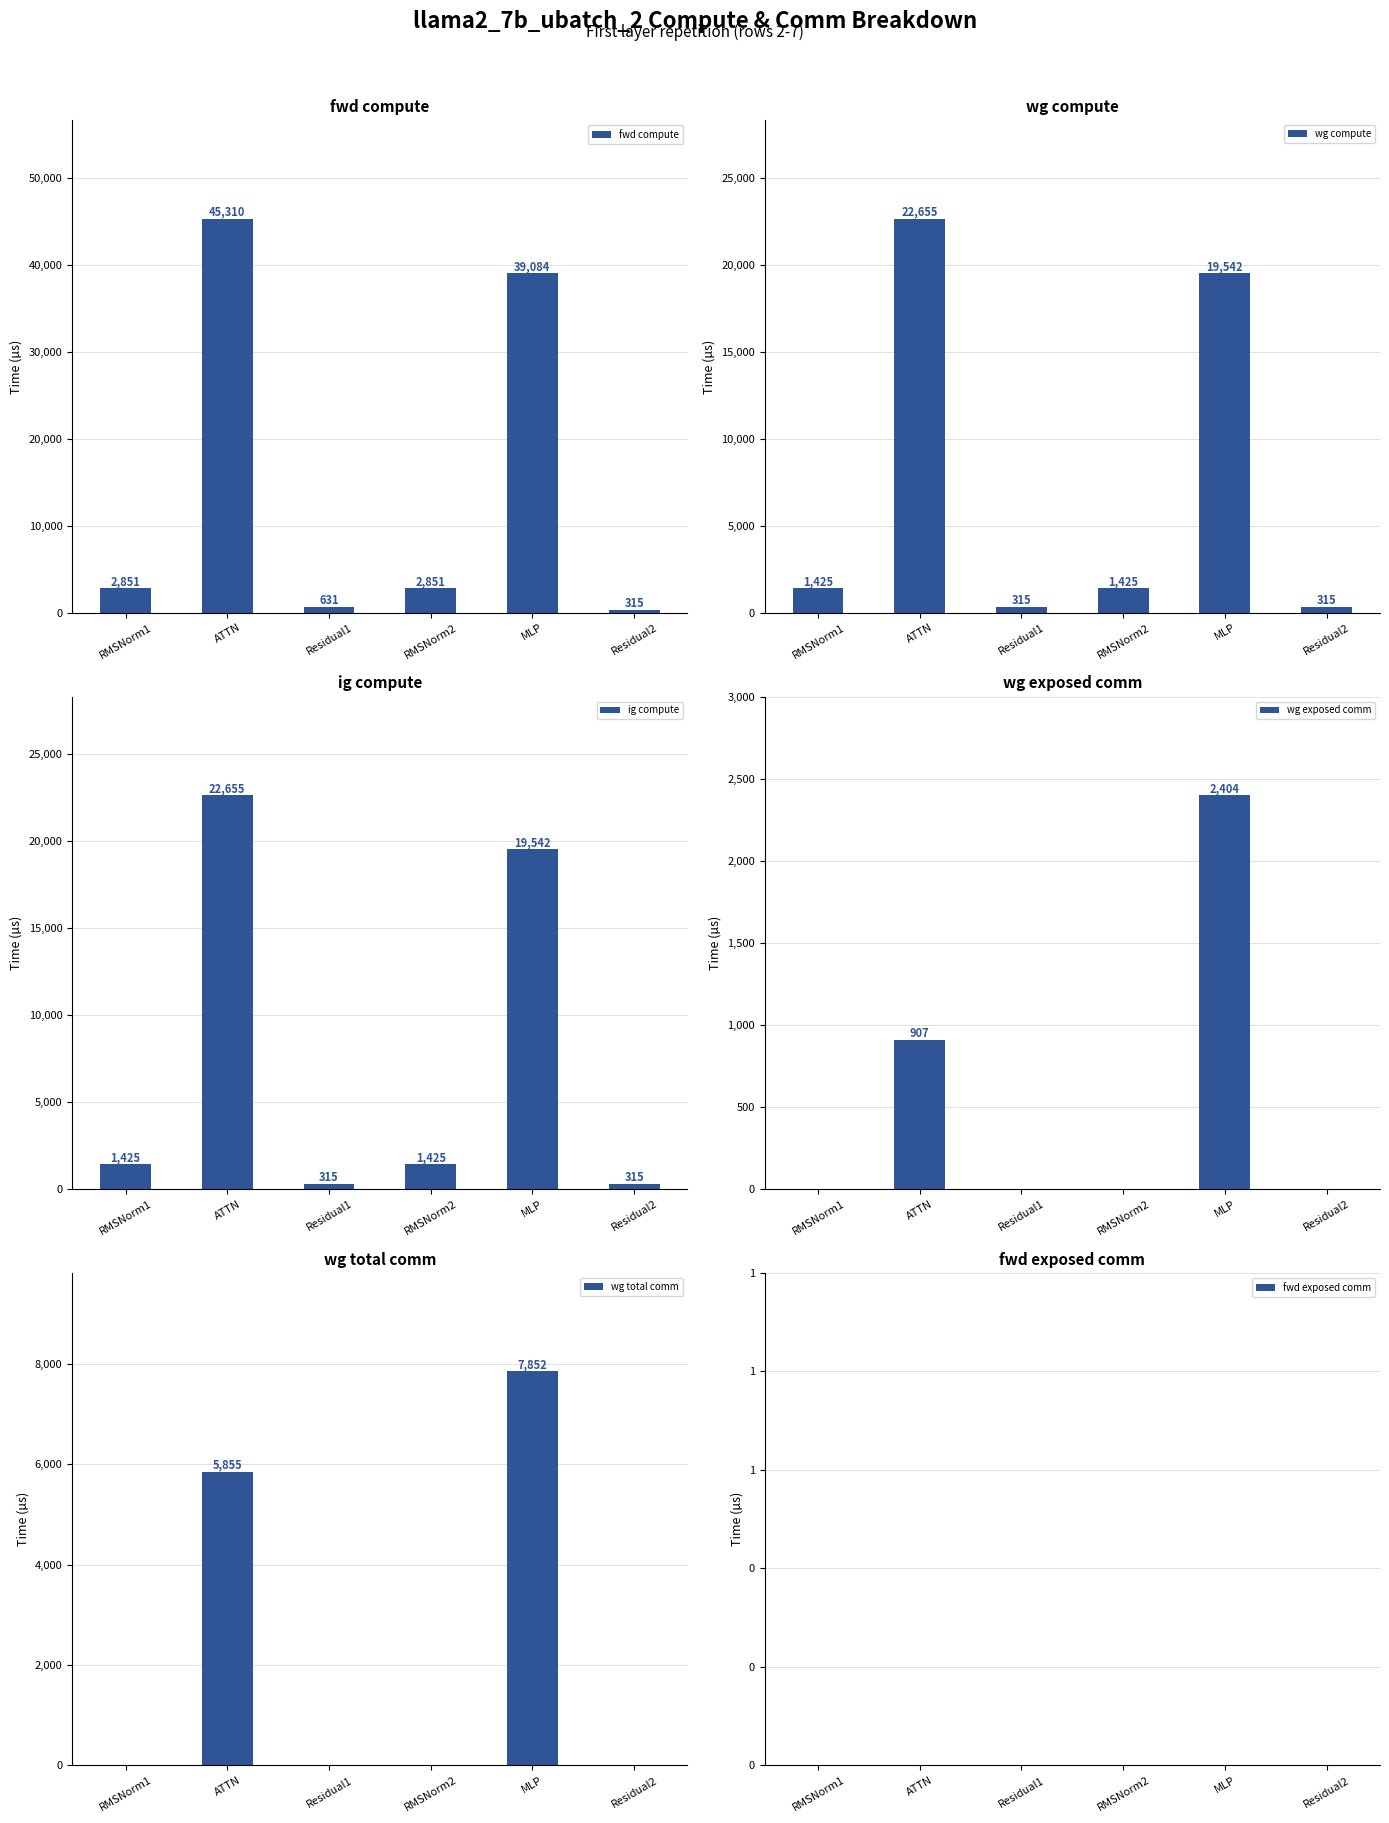

List the labels in order of ig compute value, smallest first.

Residual1, Residual2, RMSNorm1, RMSNorm2, MLP, ATTN